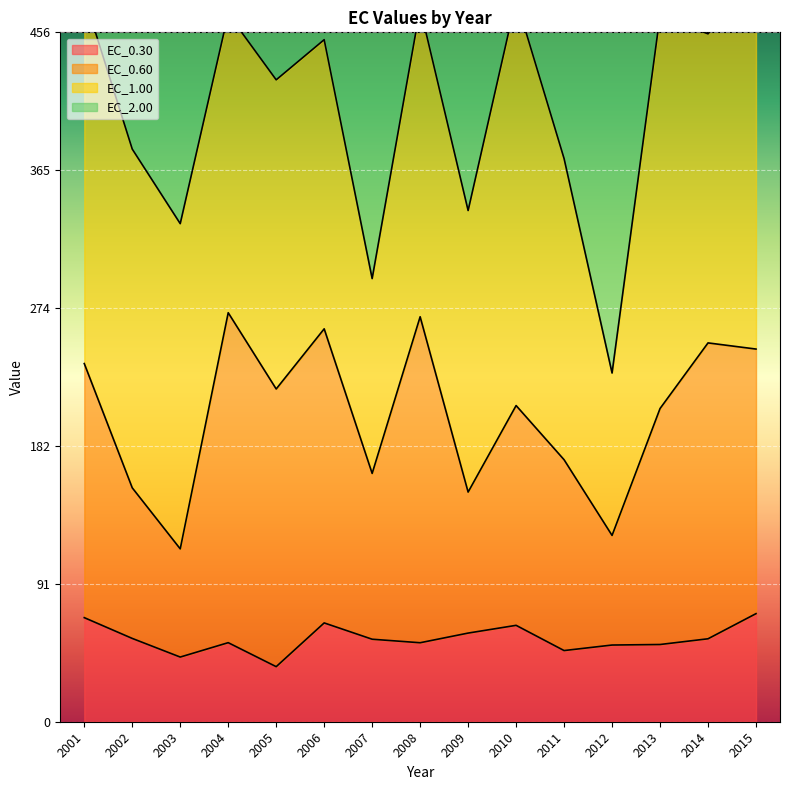

What is the difference between the EC_0.60 values at 2010 and 2001?

27.8